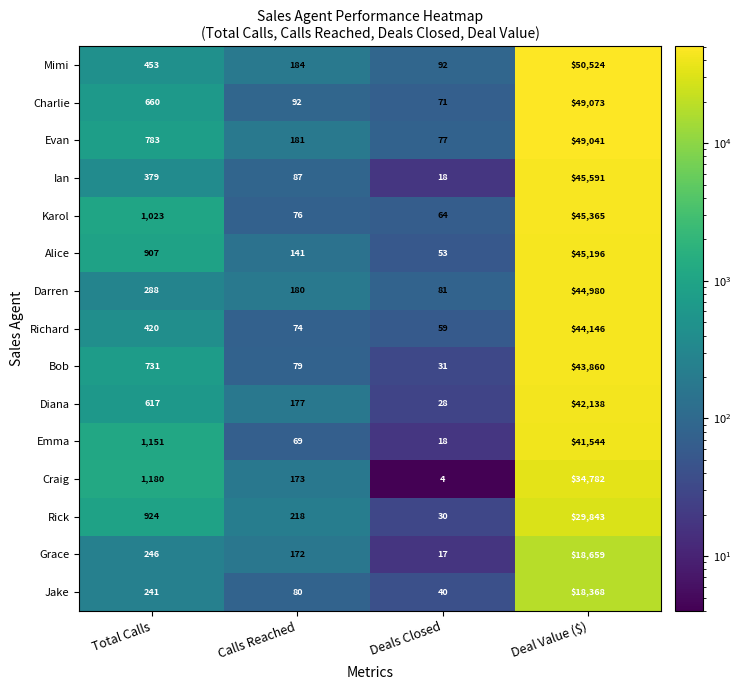

The value of Grace at Deals Closed is 17. True or false?

True